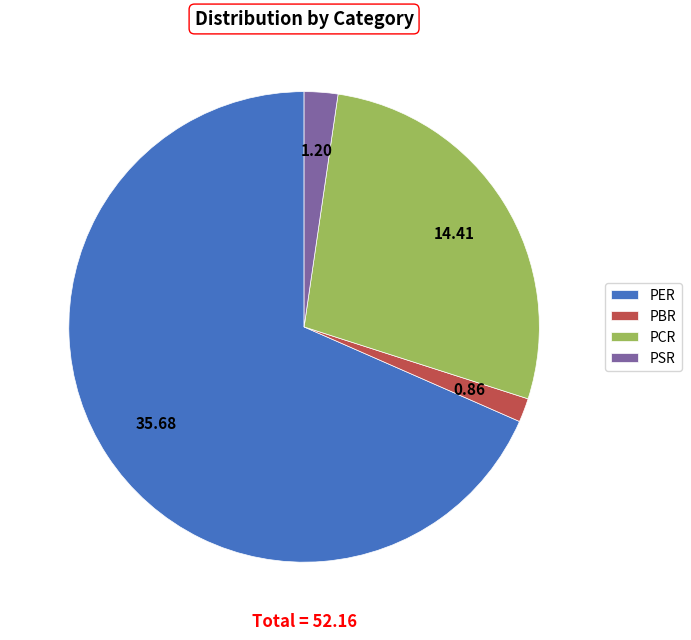

Rank the categories by value from highest to lowest.

PER, PCR, PSR, PBR